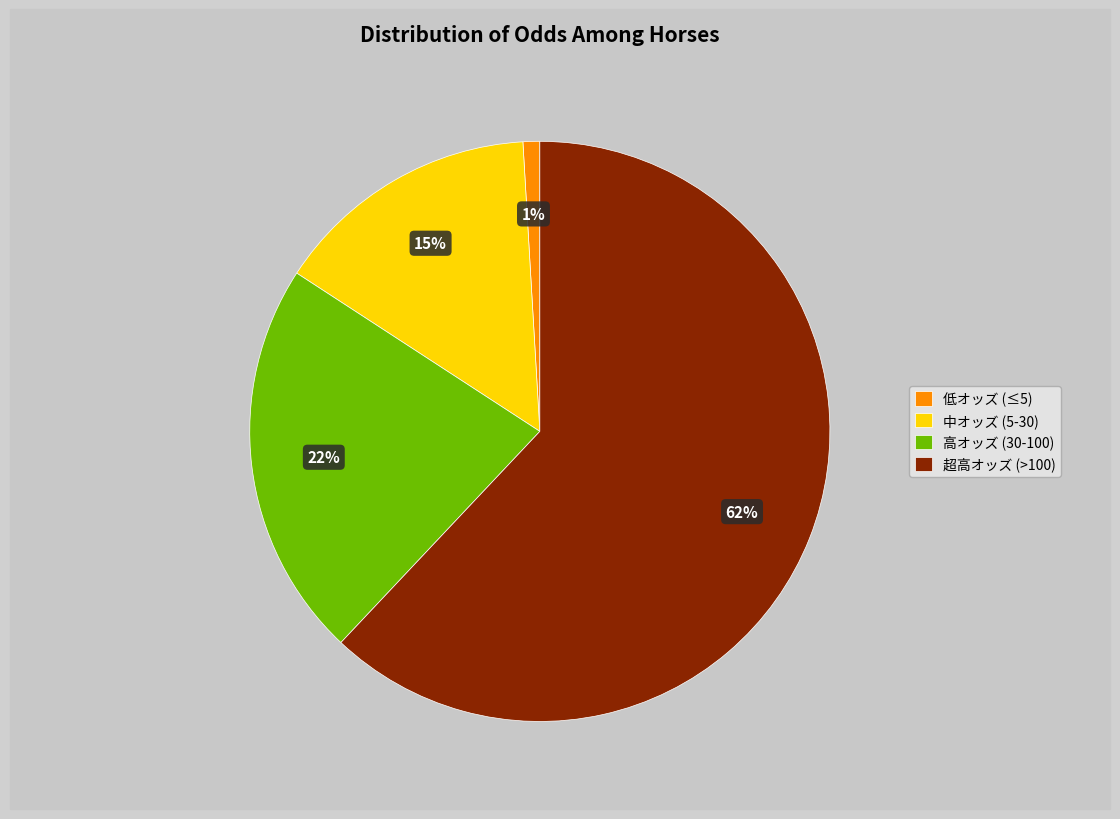

What is the largest slice in the pie chart?

超高オッズ (>100)